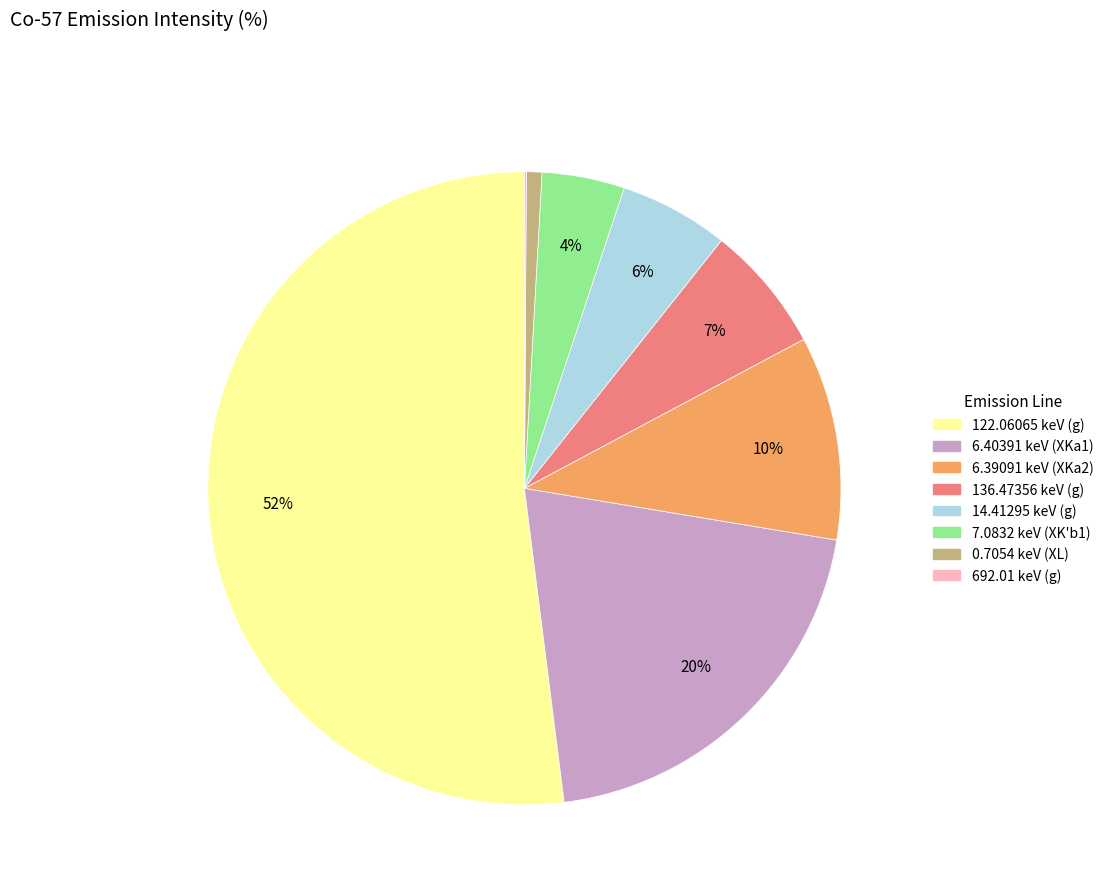

Which has a higher value, 14.41295 keV (g) or 122.06065 keV (g)?

122.06065 keV (g)